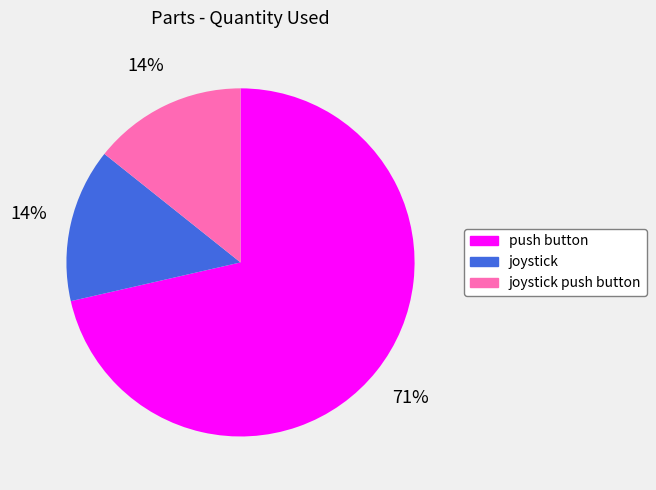

Does any single category account for the majority?

Yes